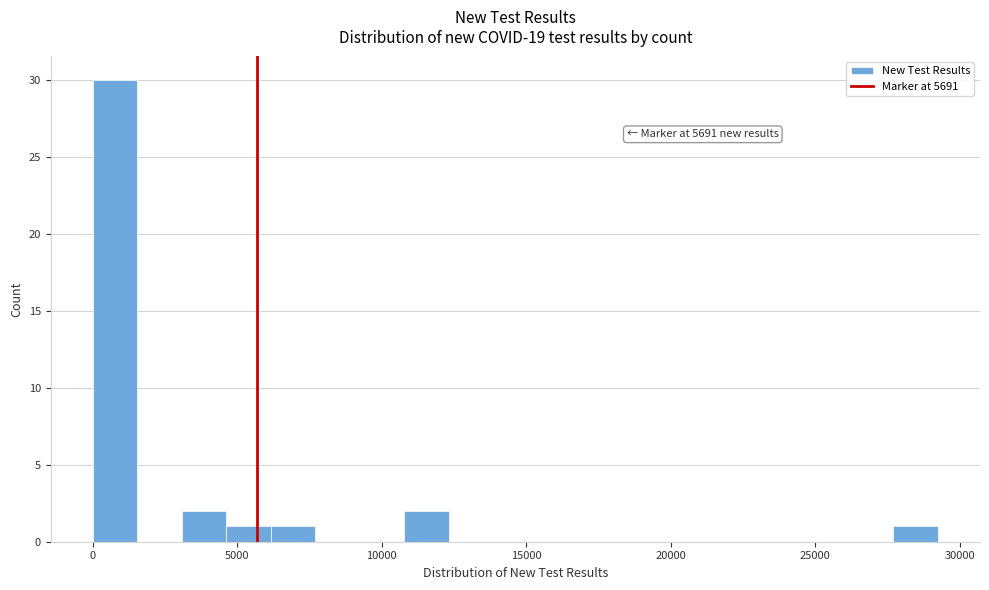

Read against the x-axis, roughly where is the centre of the tallest bar?

1000